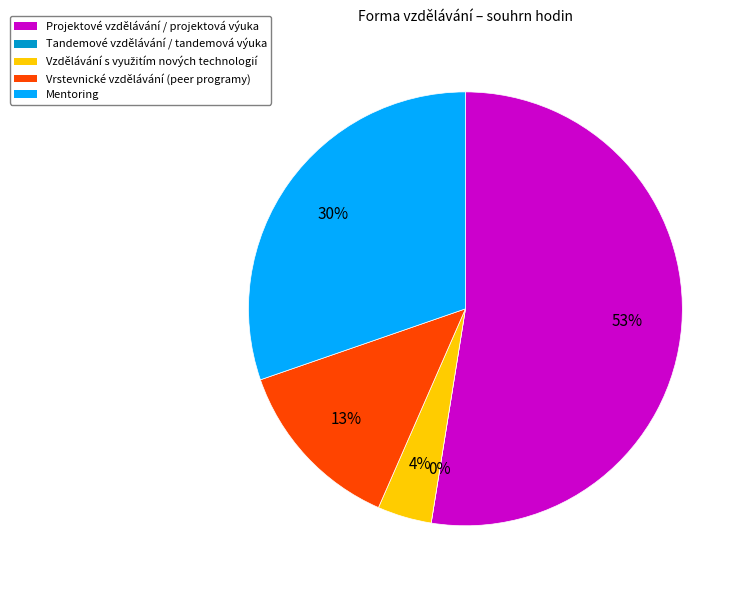

Is there any slice that represents more than half of the pie?

Yes